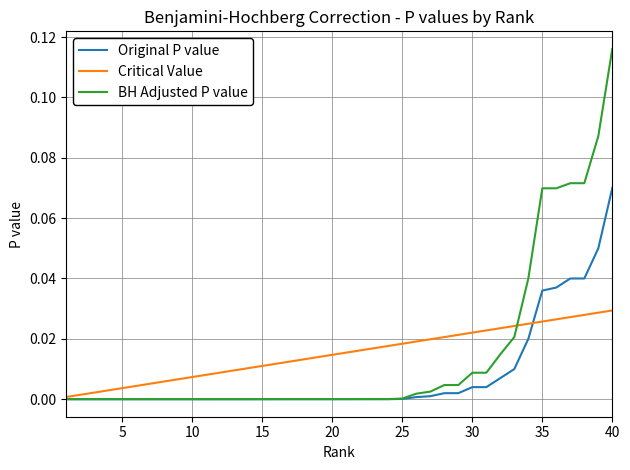

Which series has the largest range (max minus min)?

BH Adjusted P value